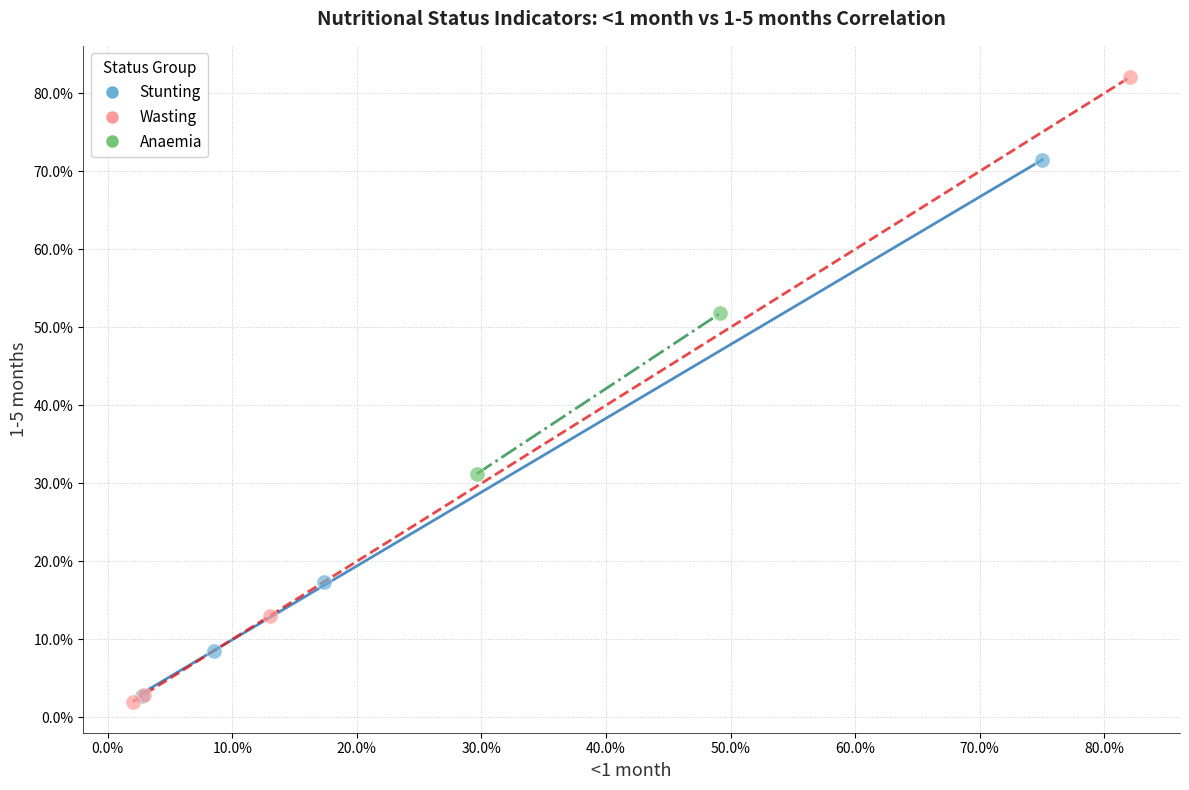

What are all the series names shown in the legend?

Stunting, Wasting, Anaemia